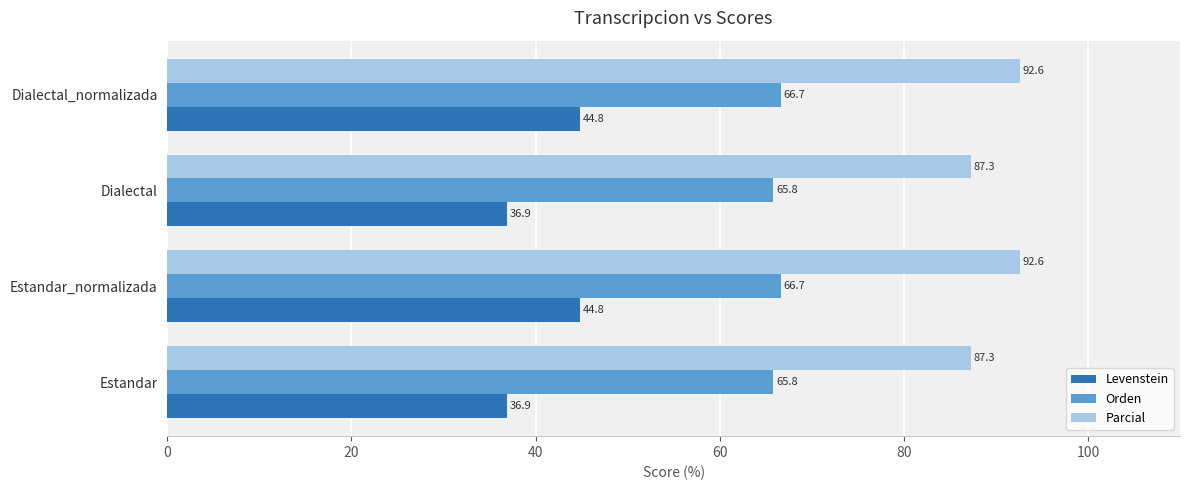

What is the total value across all series at Dialectal?

190.0